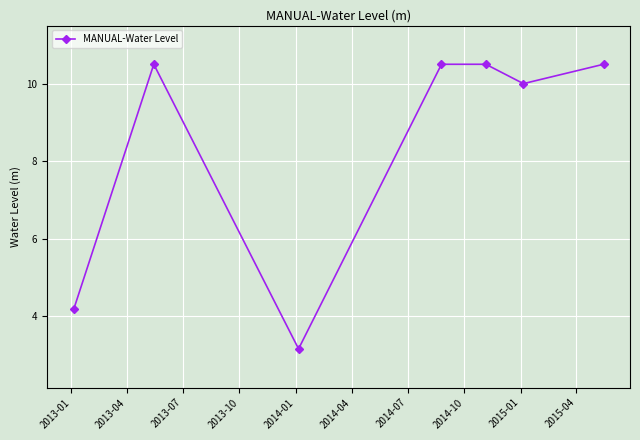

What is the greatest value displayed?

10.5